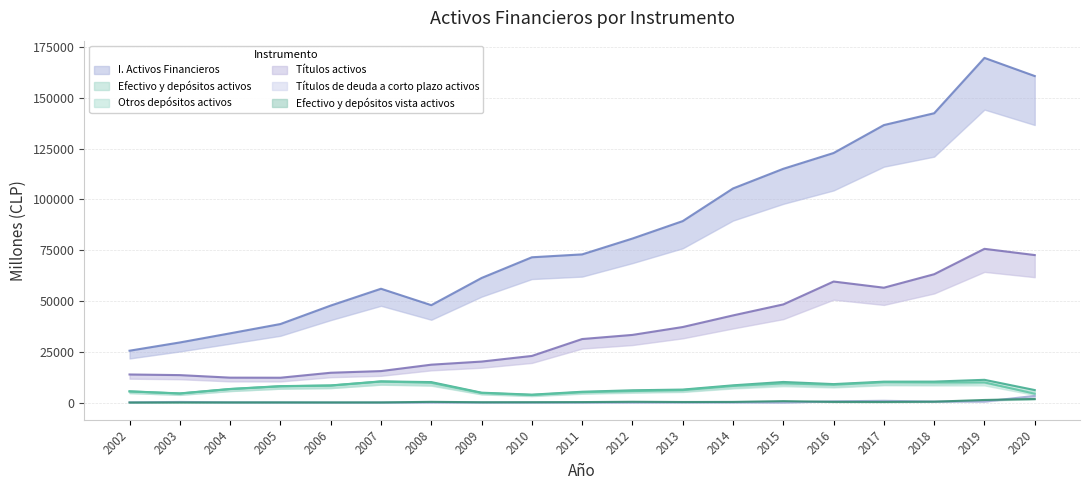

Reading left to right, extract all data points from this chart.

I. Activos Financieros: 2002=25523	2003=29580	2004=34074	2005=38650	2006=47739	2007=56016	2008=47938	2009=61317	2010=71502	2011=72930	2012=80727	2013=89314	2014=105373	2015=115053	2016=122819	2017=136569	2018=142396	2019=169629	2020=160702
Efectivo y depósitos activos: 2002=5521	2003=4506	2004=6694	2005=8084	2006=8427	2007=10426	2008=10073	2009=4867	2010=3892	2011=5321	2012=6043	2013=6388	2014=8480	2015=10139	2016=9084	2017=10292	2018=10313	2019=11195	2020=6153
Otros depósitos activos: 2002=5492	2003=4434	2004=6626	2005=8005	2006=8361	2007=10349	2008=9722	2009=4709	2010=3713	2011=5086	2012=5656	2013=6112	2014=8161	2015=9438	2016=8741	2017=9993	2018=9876	2019=9925	2020=4365
Títulos activos: 2002=13820	2003=13510	2004=12263	2005=12224	2006=14672	2007=15493	2008=18645	2009=20173	2010=22945	2011=31264	2012=33297	2013=37177	2014=42893	2015=48306	2016=59562	2017=56529	2018=63167	2019=75661	2020=72597
Títulos de deuda a corto plazo activos: 2002=97	2003=309	2004=106	2005=60	2006=18	2007=14	2008=32	2009=37	2010=30	2011=9	2012=5	2013=79	2014=86	2015=0	2016=609	2017=866	2018=482	2019=504	2020=3278
Efectivo y depósitos vista activos: 2002=28	2003=72	2004=67	2005=79	2006=66	2007=77	2008=351	2009=158	2010=179	2011=235	2012=387	2013=276	2014=318	2015=701	2016=343	2017=299	2018=437	2019=1269	2020=1788